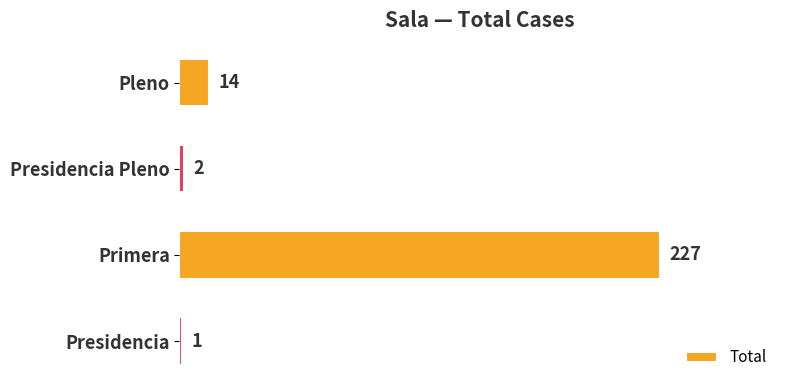

List the labels in order of value, smallest first.

Presidencia, Presidencia Pleno, Pleno, Primera